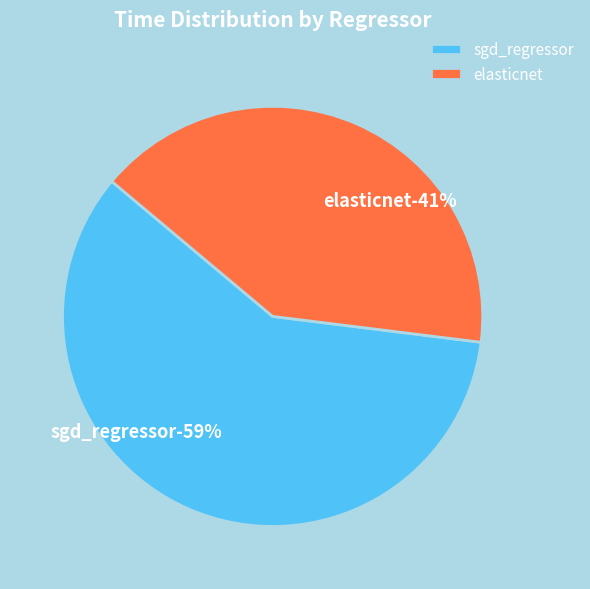

Does any single category account for the majority?

Yes